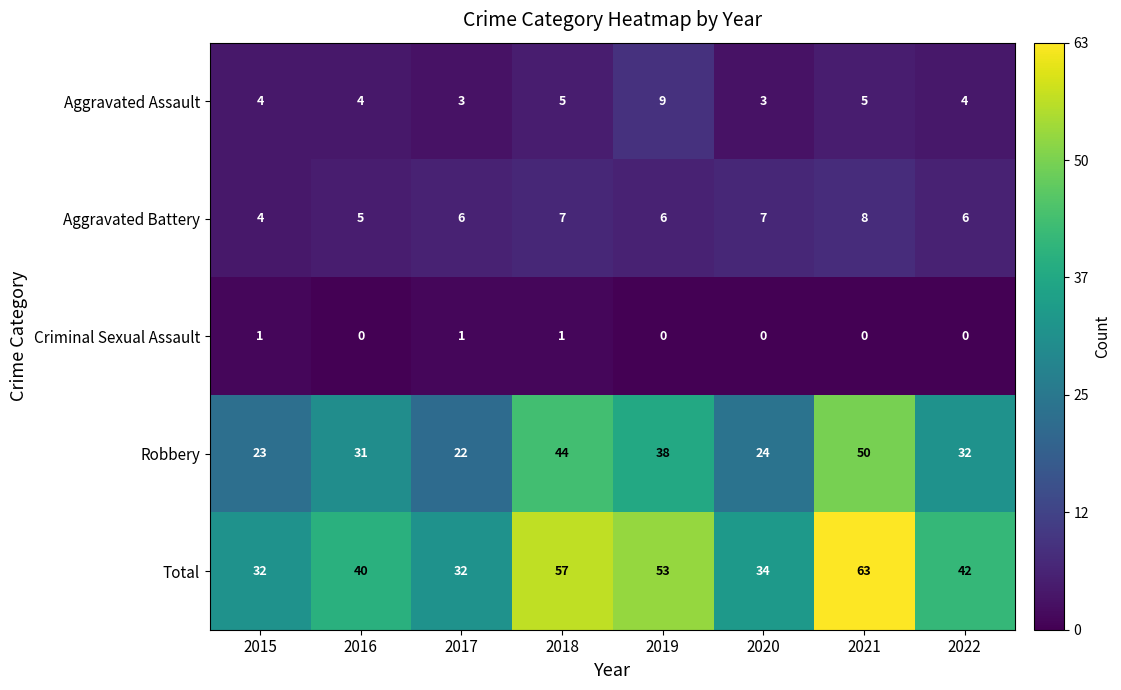

What is the spread (max minus min) of values at 2022?

42